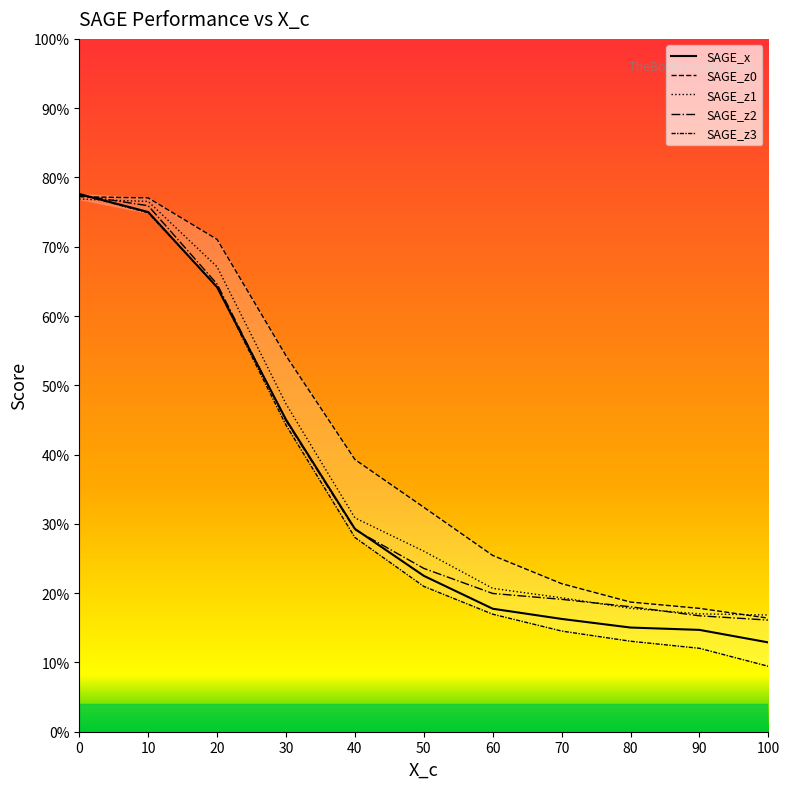

Does the chart display data point markers on the line(s)?

No